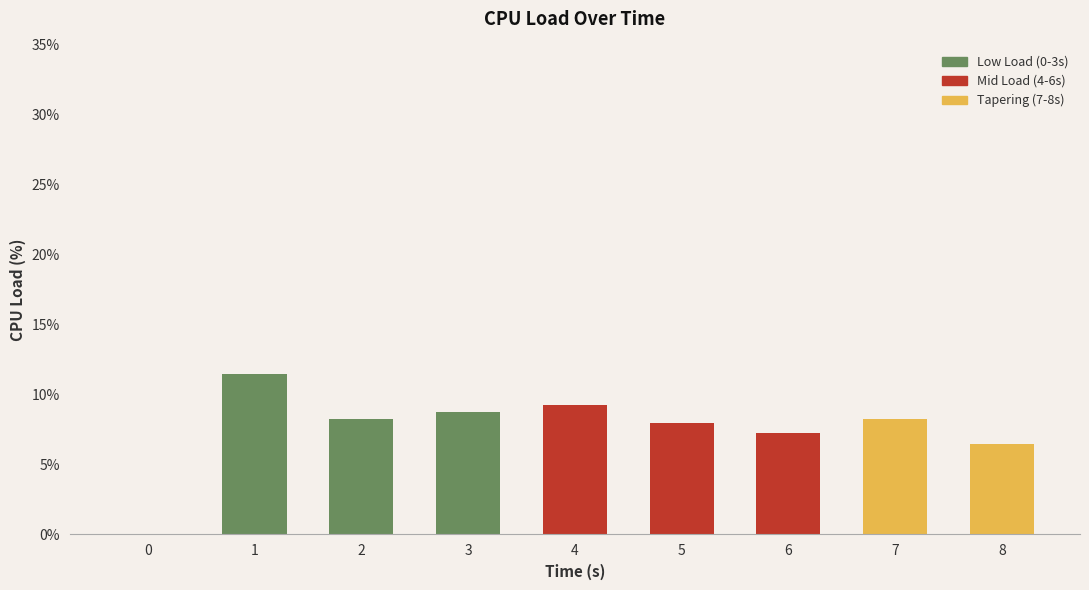

What is the difference between the maximum and minimum values?

11.4